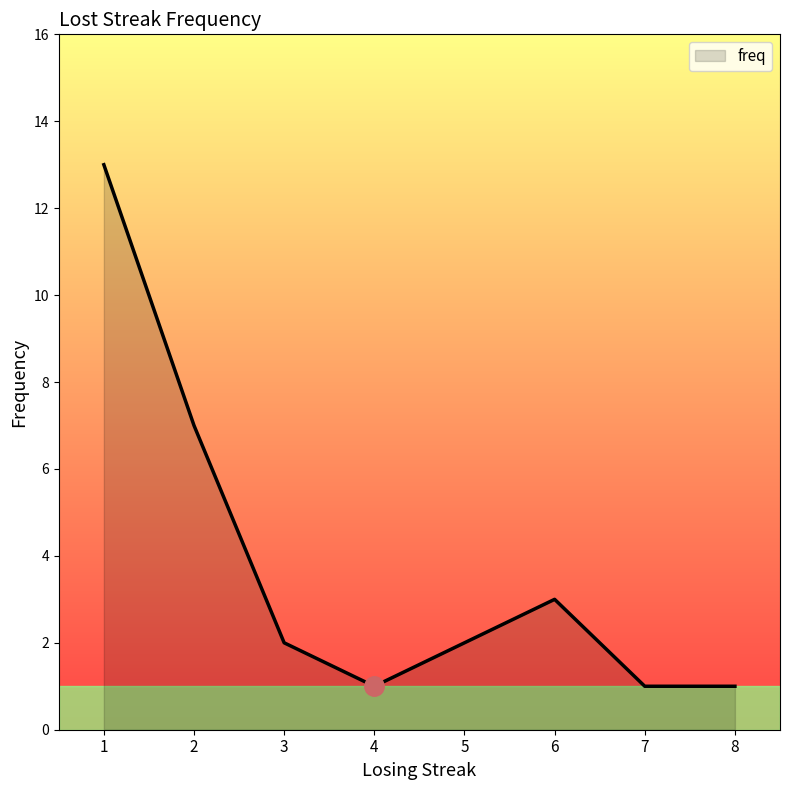

What is the maximum value shown in the chart?

13